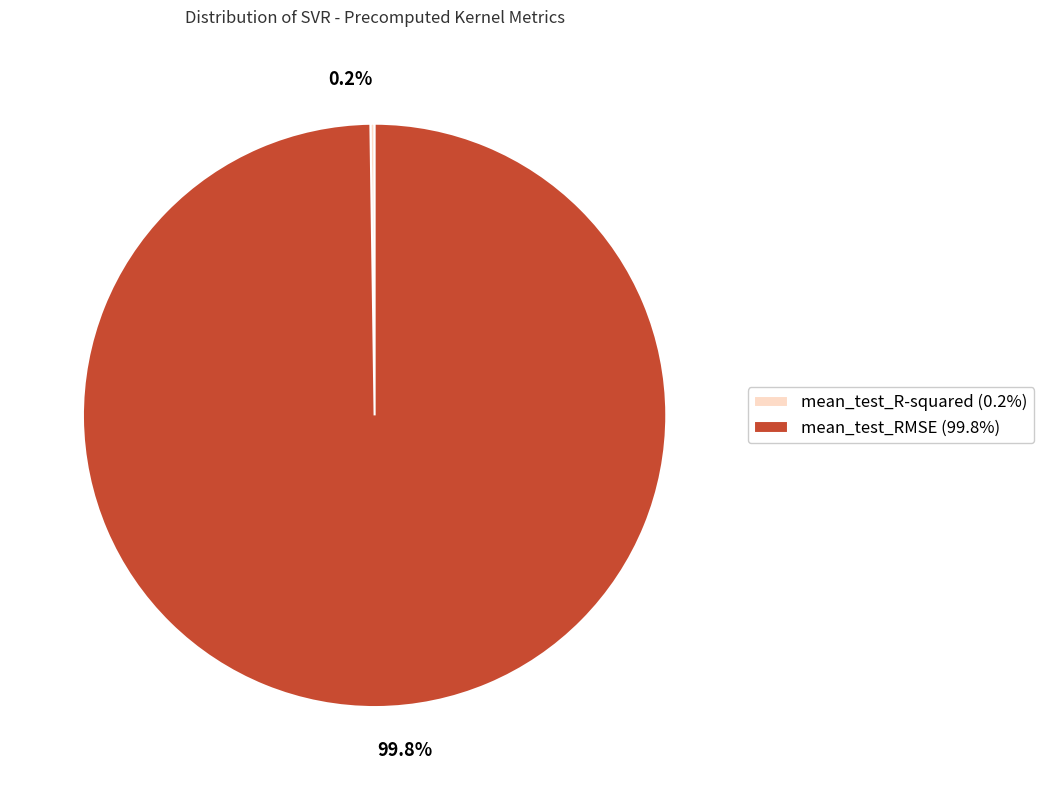

Does mean_test_RMSE account for over 50% of the chart?

Yes